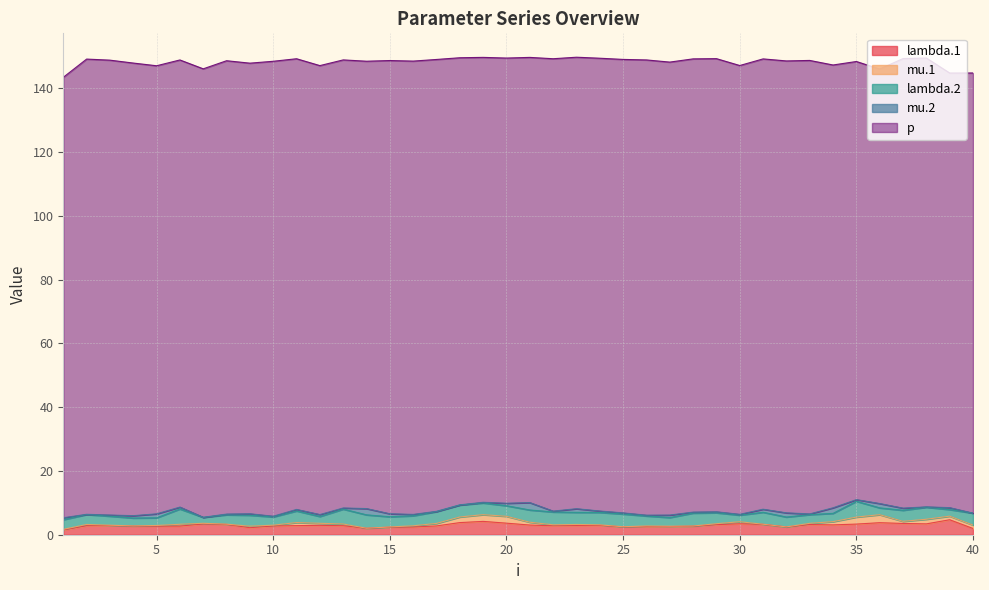

Which has a higher value, 21 or 18?

18